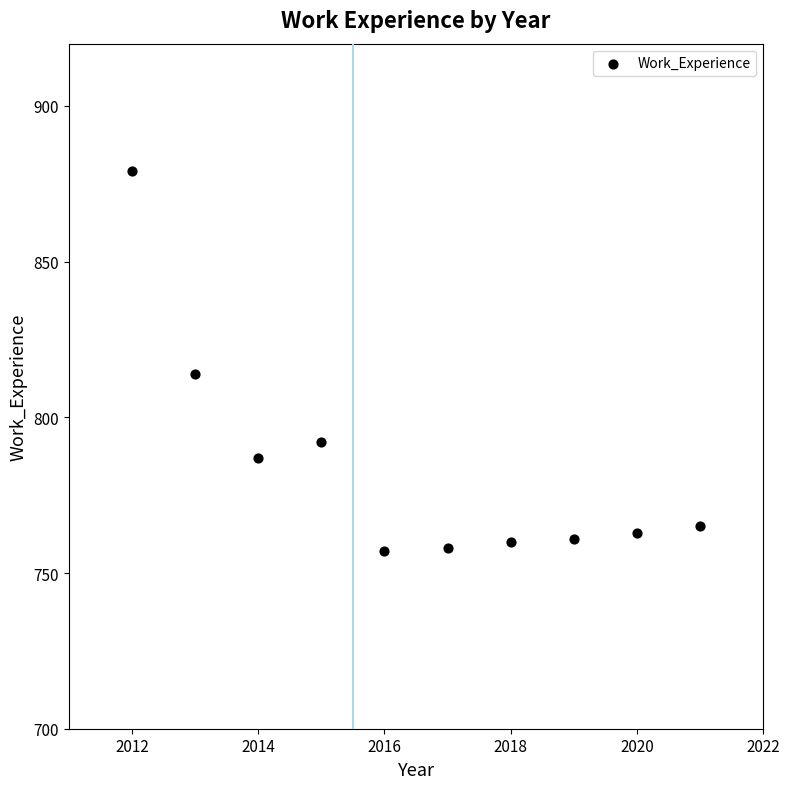

What Y value in the scatter plot is closest to 818?

814